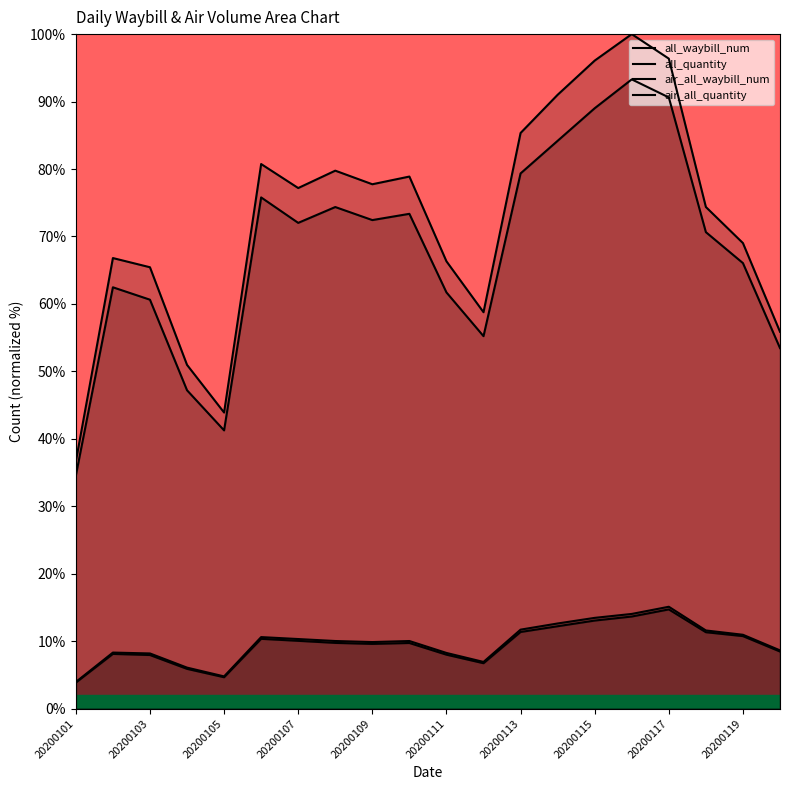

Which series has the largest range (max minus min)?

all_quantity